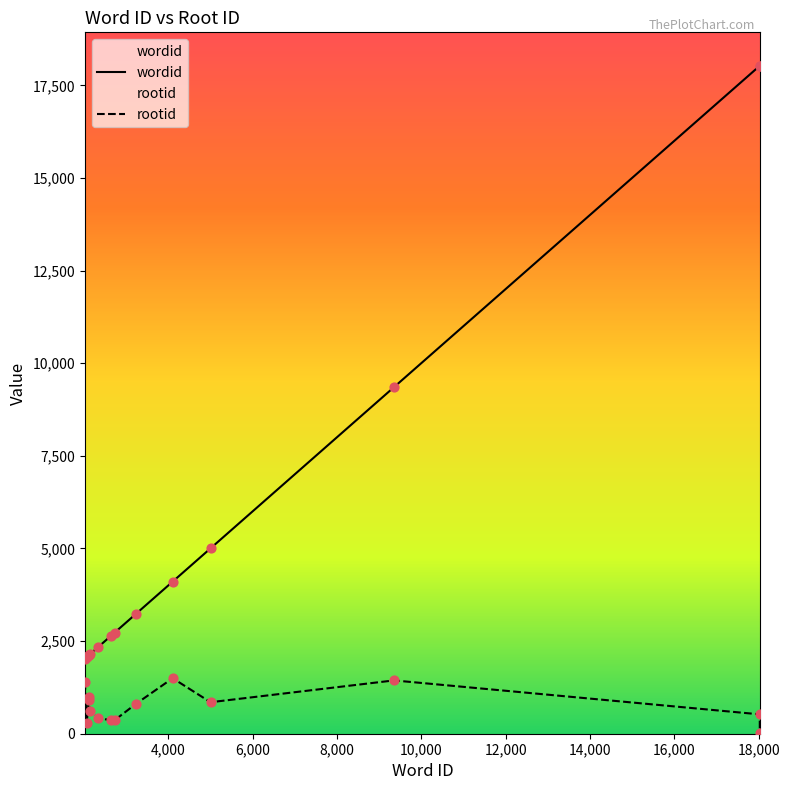

Which series contains the lowest Y value?

rootid